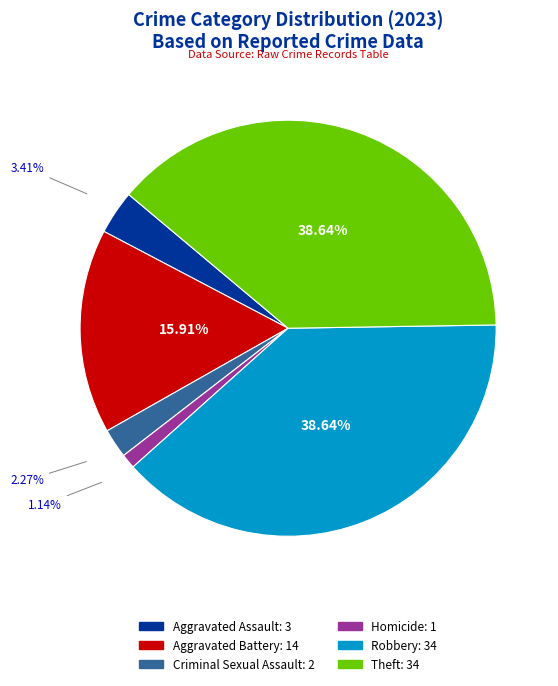

Is there any slice that represents more than half of the pie?

No